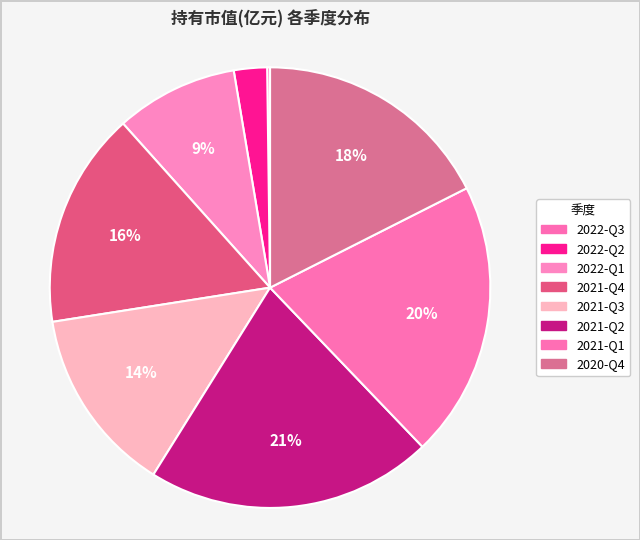

The 2020-Q4 slice represents 30% of the pie. True or false?

False